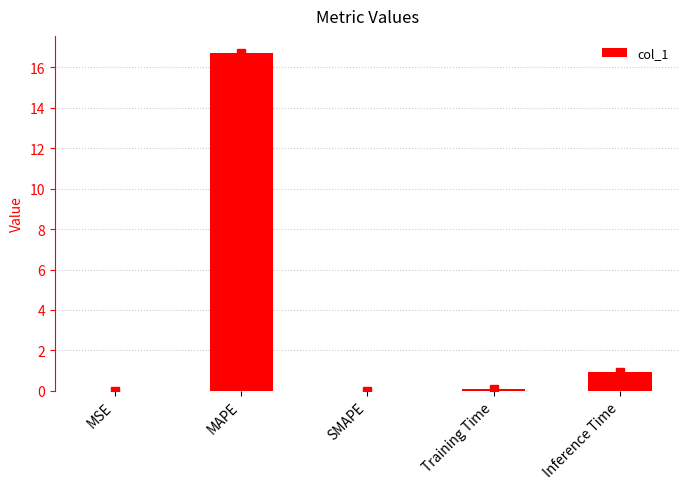

At which label is the value closest to 8?

Inference Time